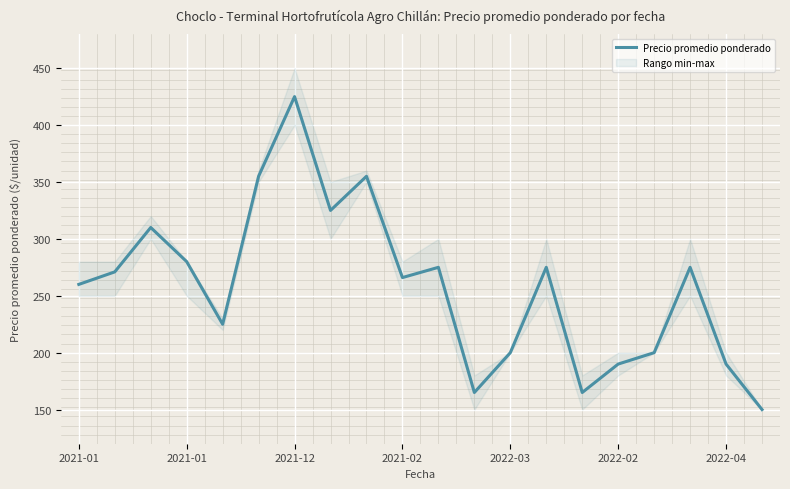

Which has a higher value, 17 or 15?

17